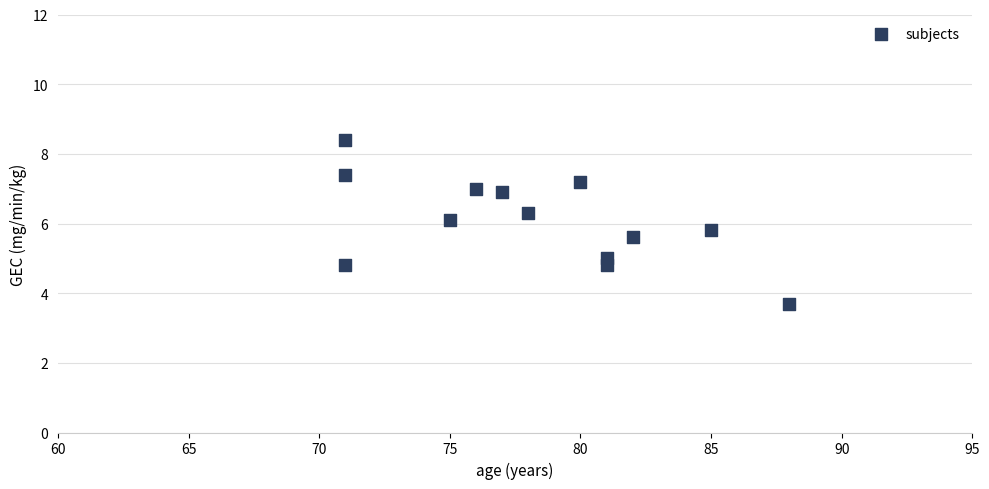

What is the range of Y values (max minus min)?

4.7